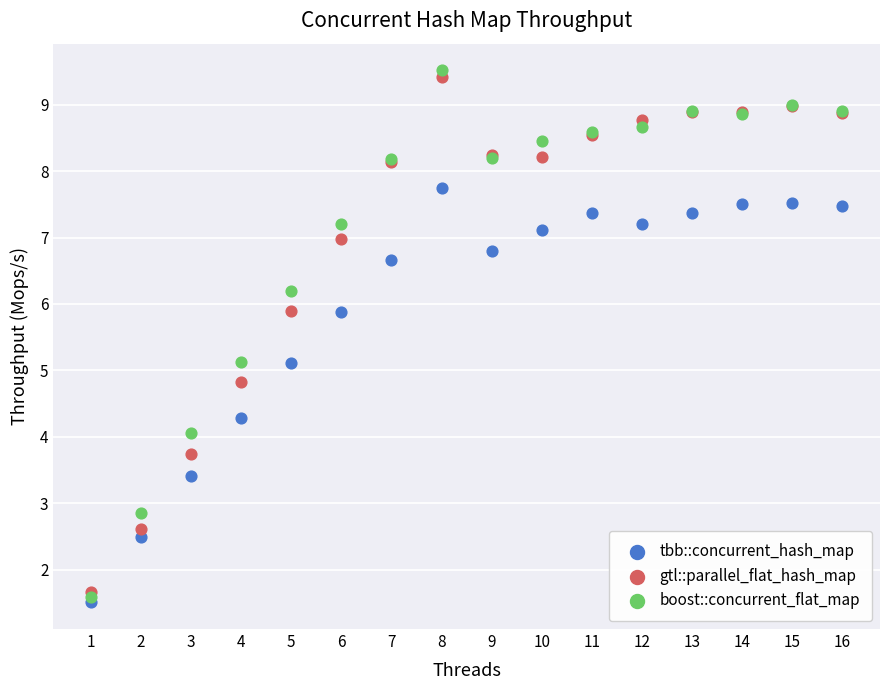

Which series contains the lowest Y value?

tbb::concurrent_hash_map